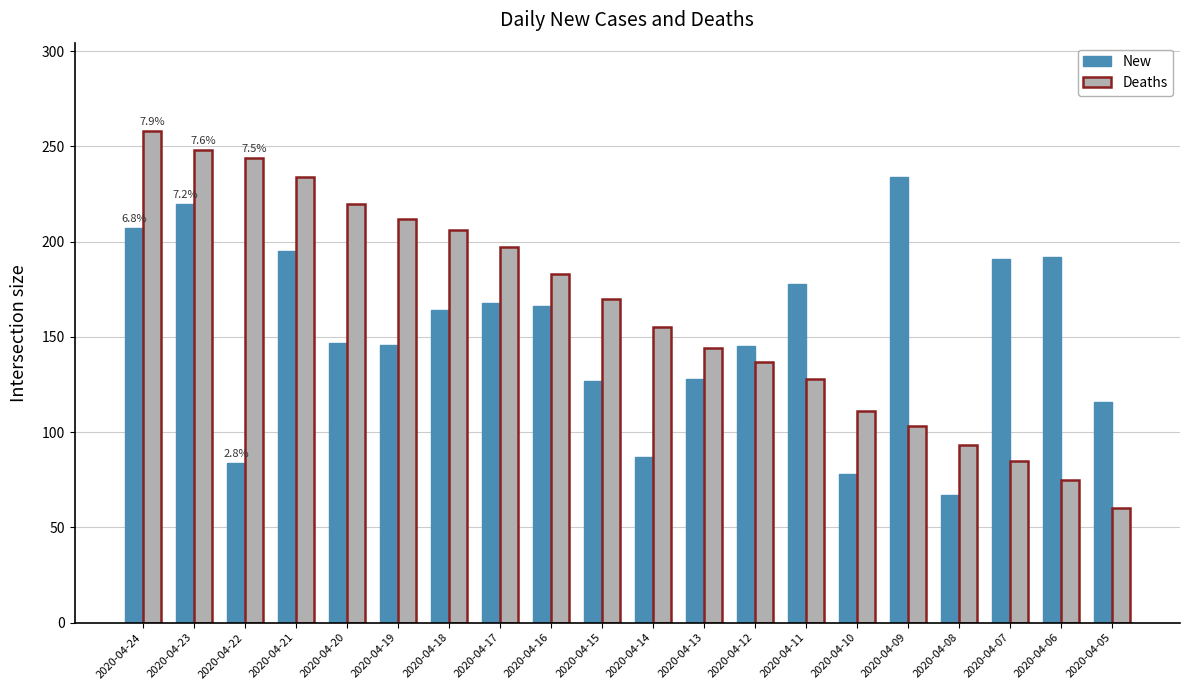

Does the chart contain any negative values?

No